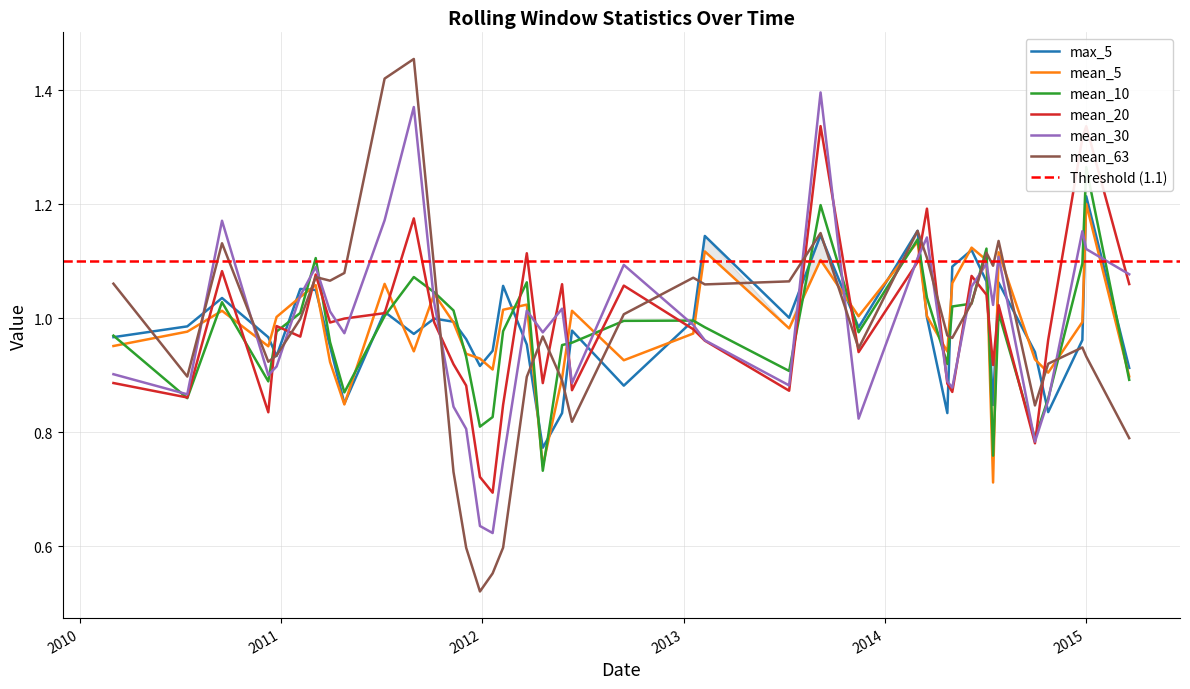

Which series has the largest range (max minus min)?

mean_63